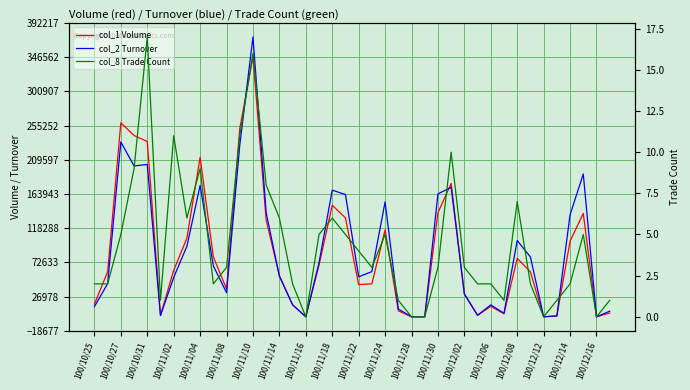

What is the sum of the col_8 Trade Count values at 38 and 100/12/06?

2